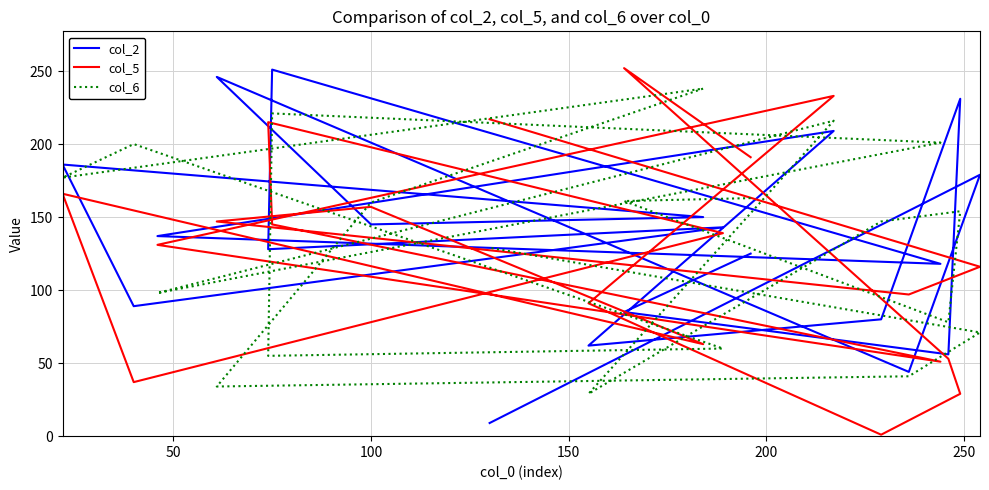

The col_6 series shows 147 at 200. True or false?

True